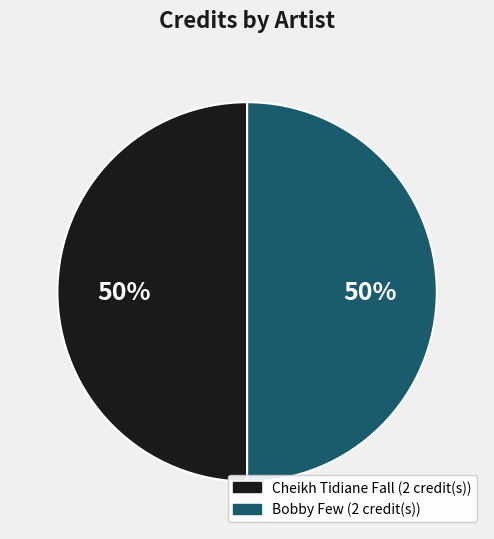

To the nearest percent, what is the average slice percentage?

50%